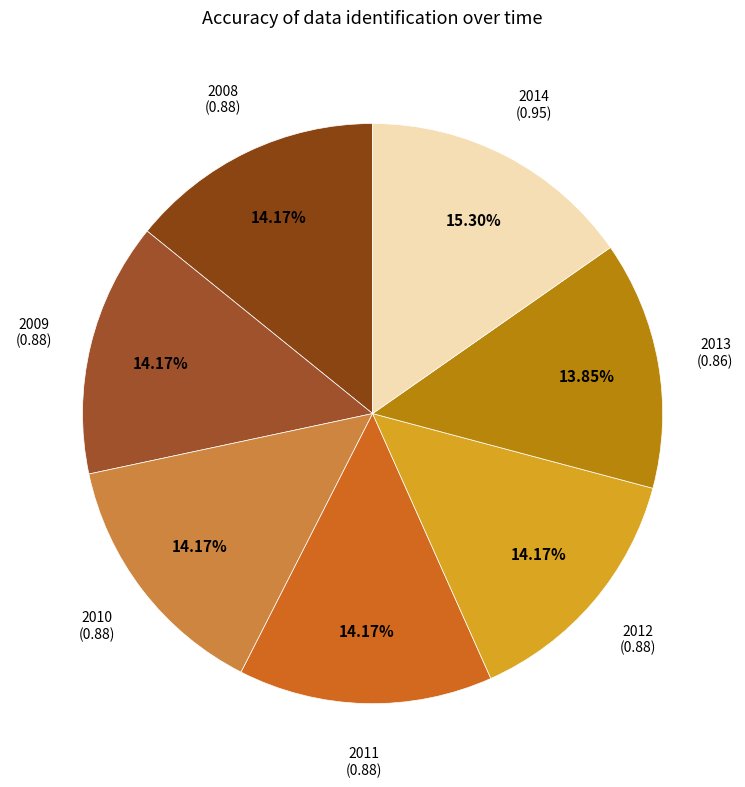

Count the number of slices in the pie.

7